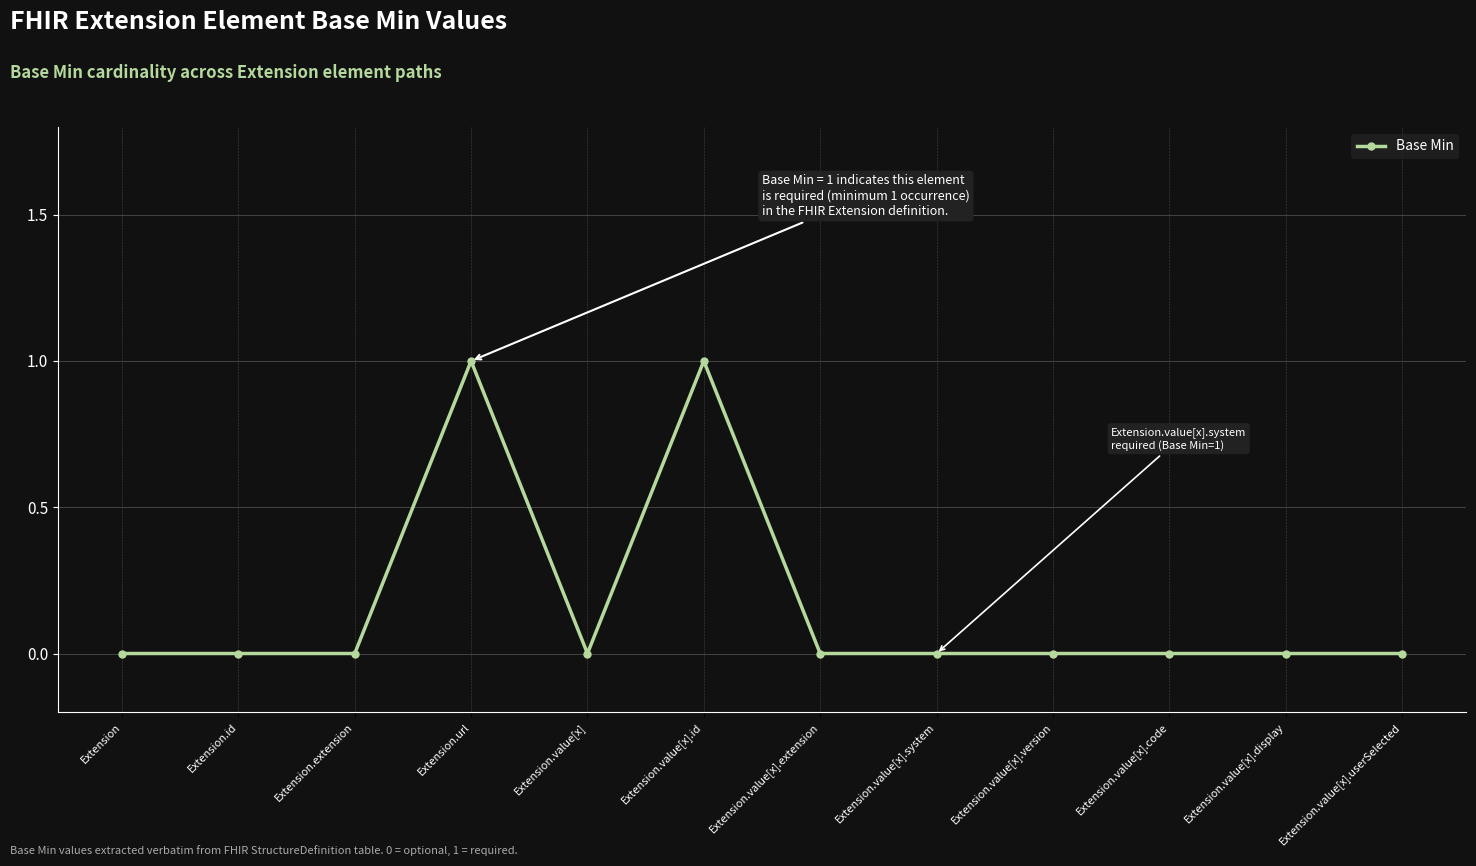

What is the sum of all values?

2